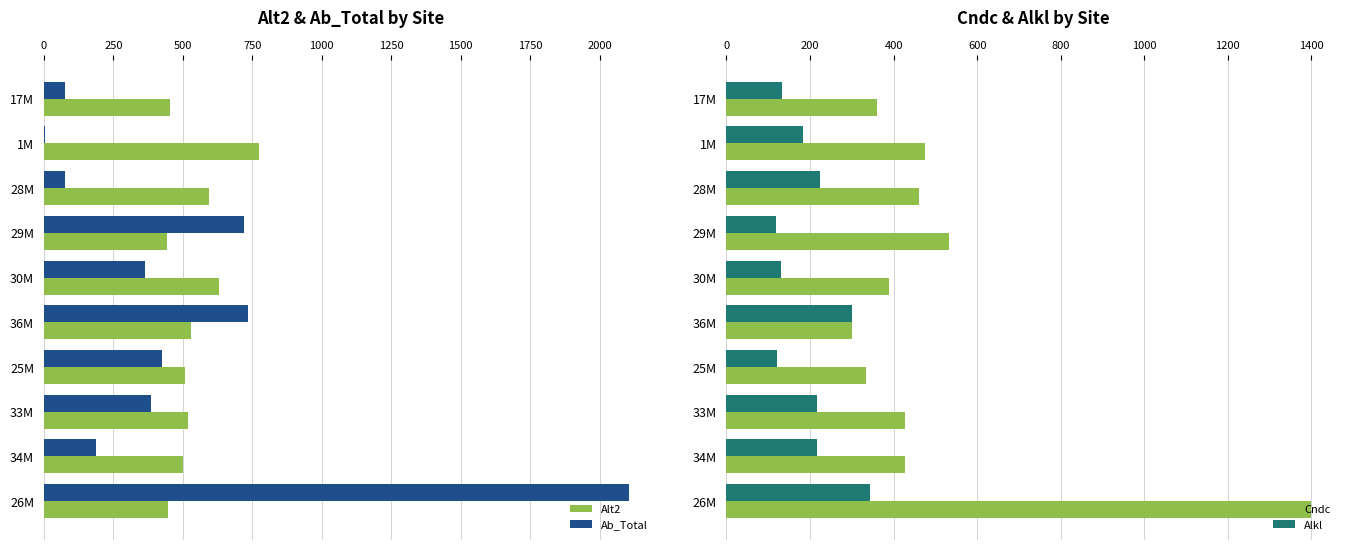

What is the highest value of the Ab_Total series?

2105